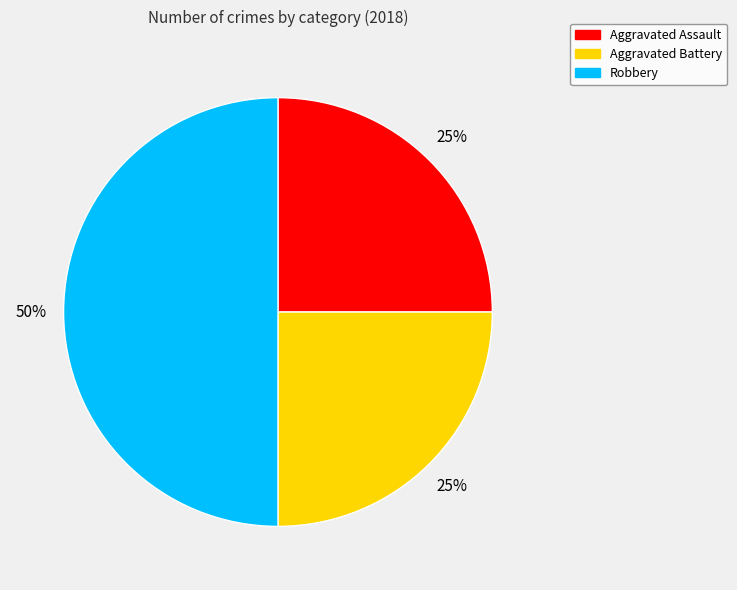

To the nearest percent, what percentage of the pie is Aggravated Assault?

25%